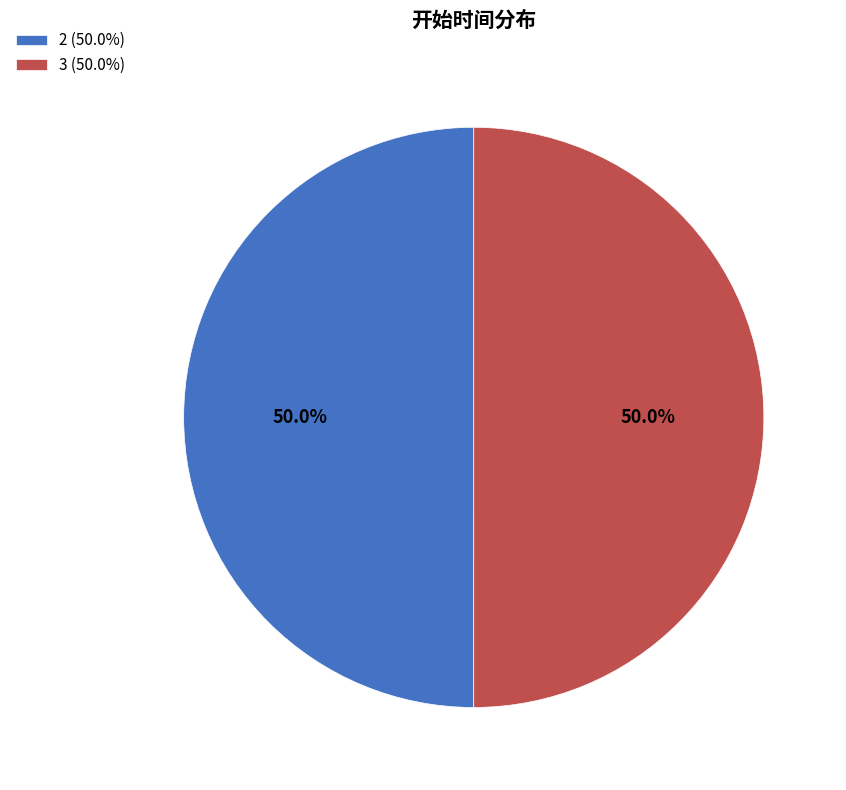

To the nearest percent, what is the average slice percentage?

50%